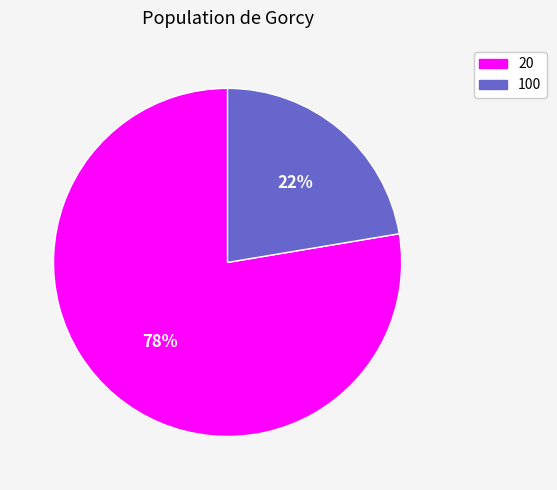

Does 100 represent more than half of the total?

No